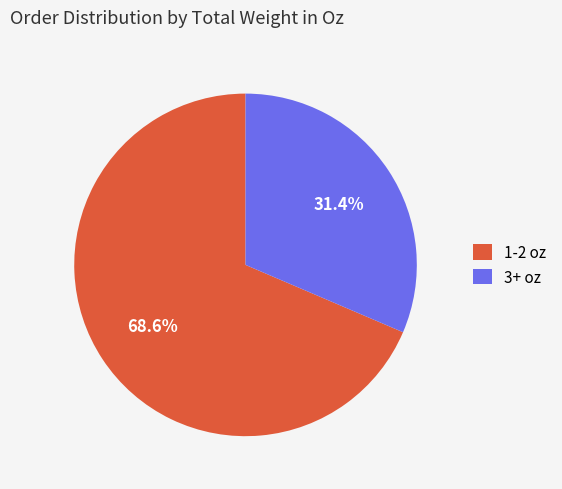

What is the smallest slice in the pie chart?

3+ oz